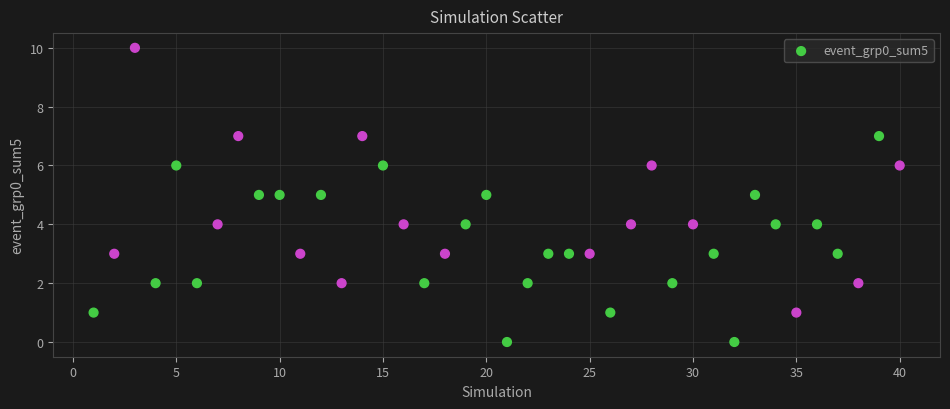

What is the range of X values (max minus min)?

39